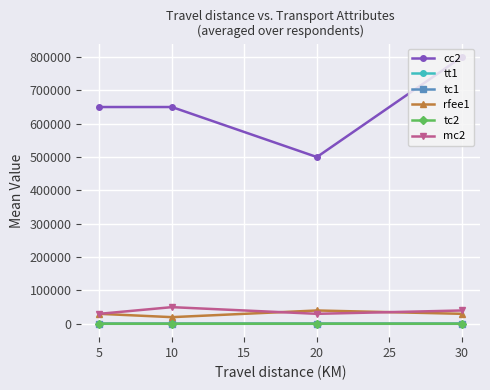

Does the chart have visible grid lines?

Yes